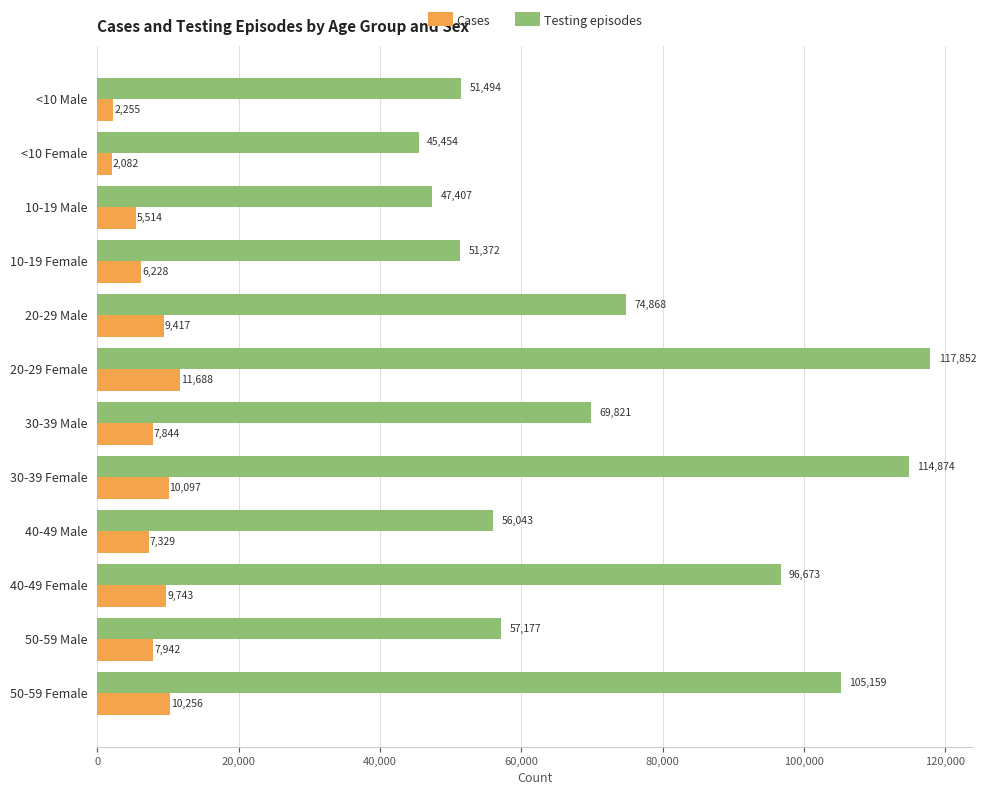

True or false: Testing episodes has a value of 105159 at 50-59 Female.

True